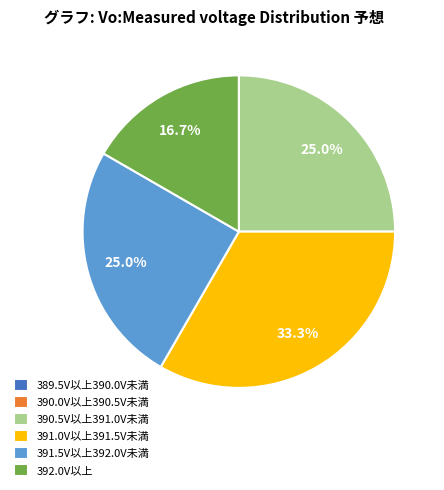

What portion of the pie excludes 391.5V以上392.0V未満?

75.0%